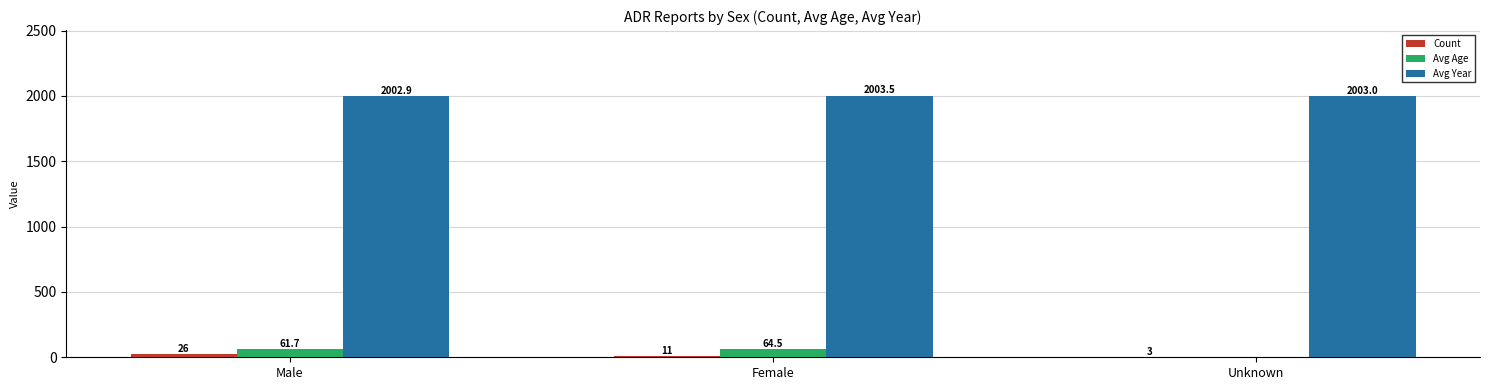

True or false: Avg Age has a value of 61.7 at Male.

True